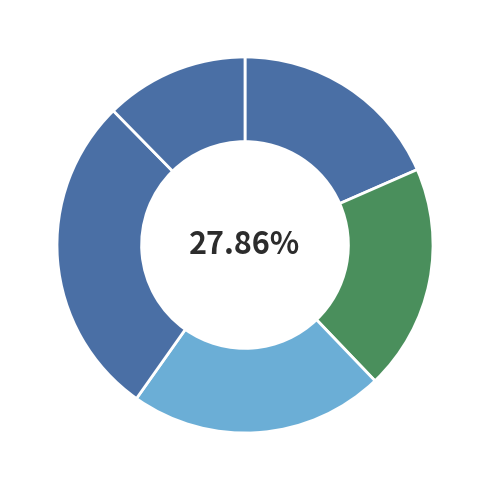

What portion of the pie excludes Digital Strategy and IKM?

81.6%